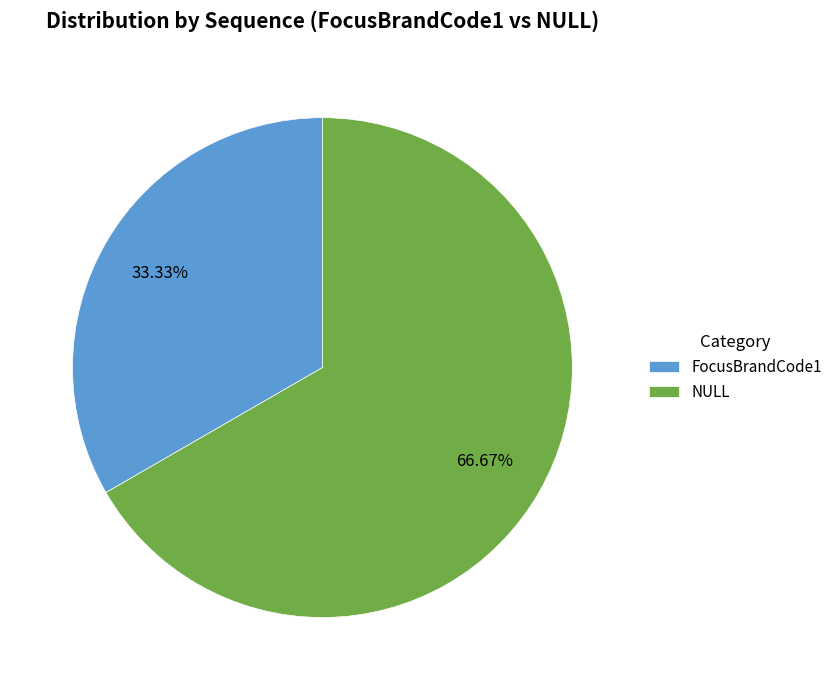

How many segments does this pie chart have?

2